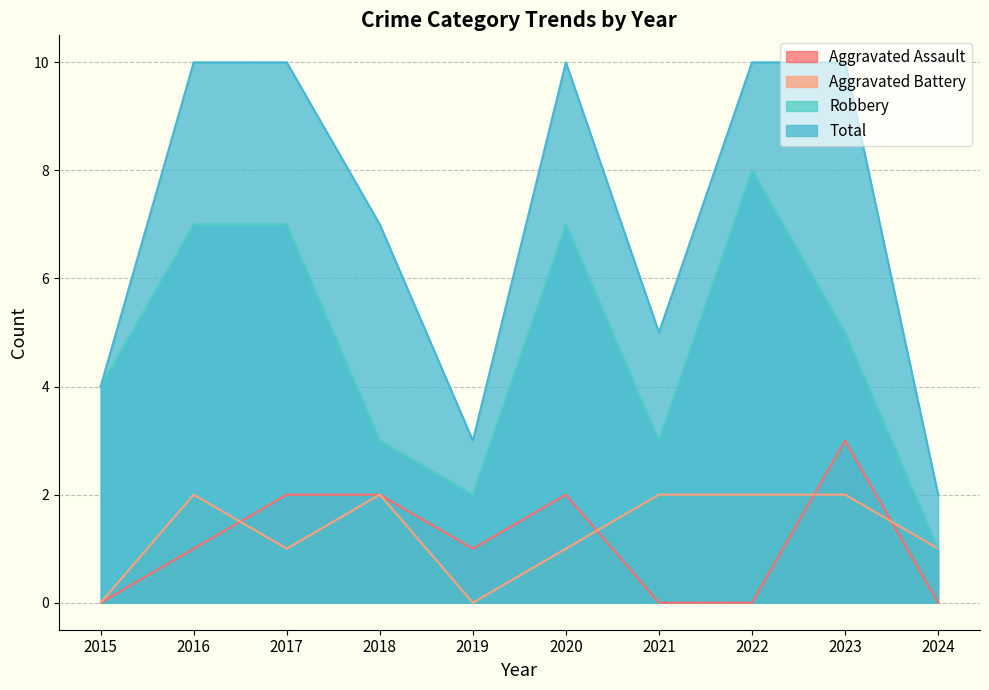

What are all the series names shown in the legend?

Aggravated Assault, Aggravated Battery, Robbery, Total